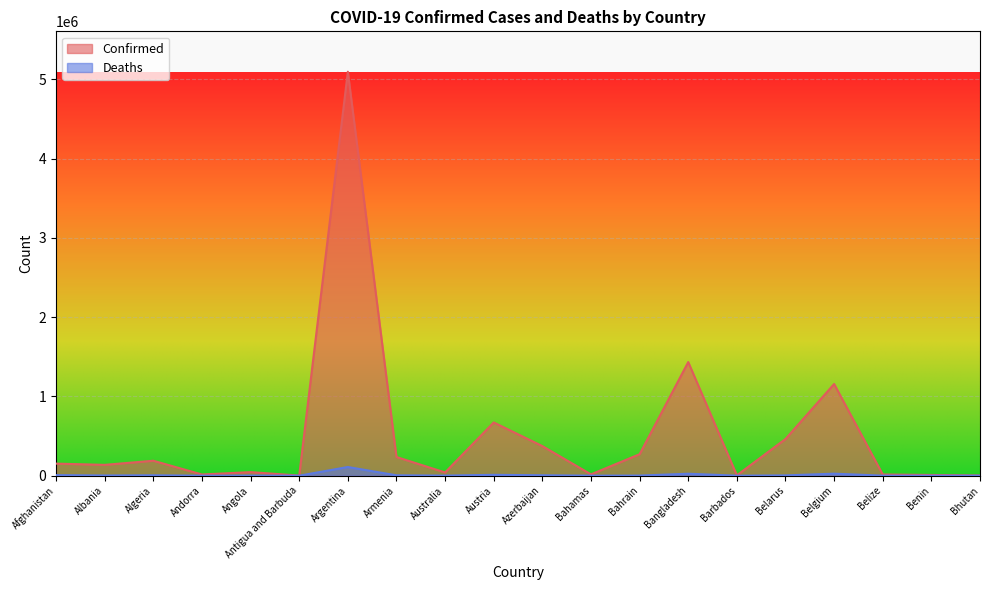

What position from the right is Bangladesh?

7